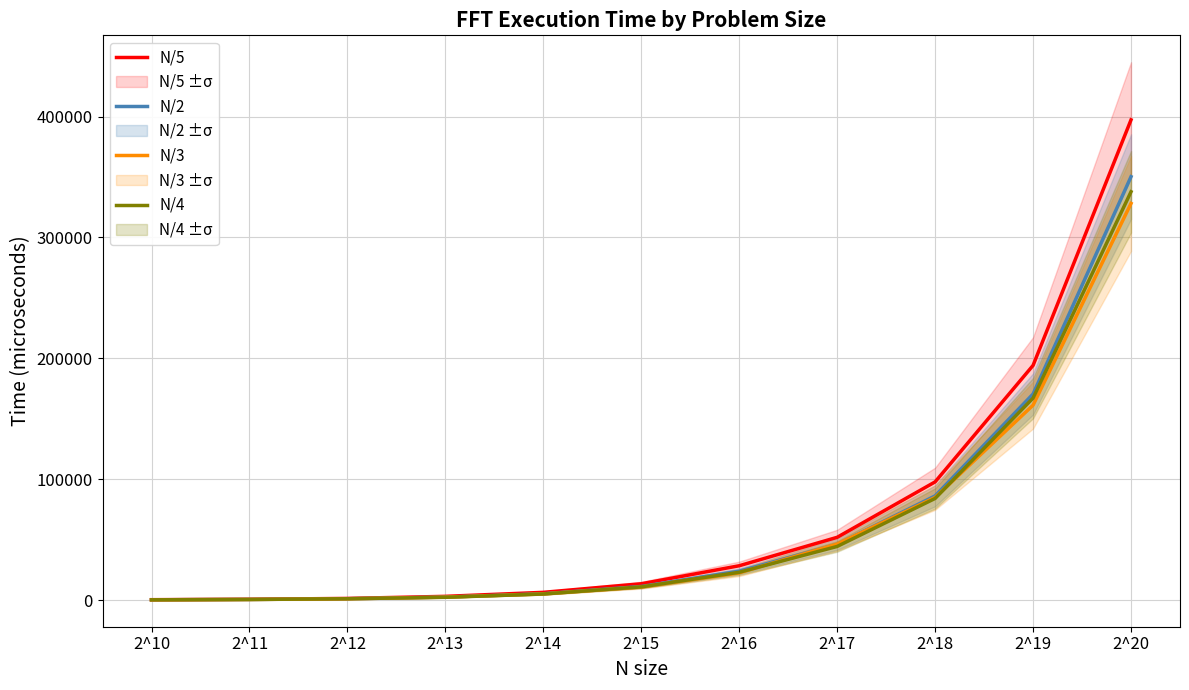

Count the number of categories in the chart.

11